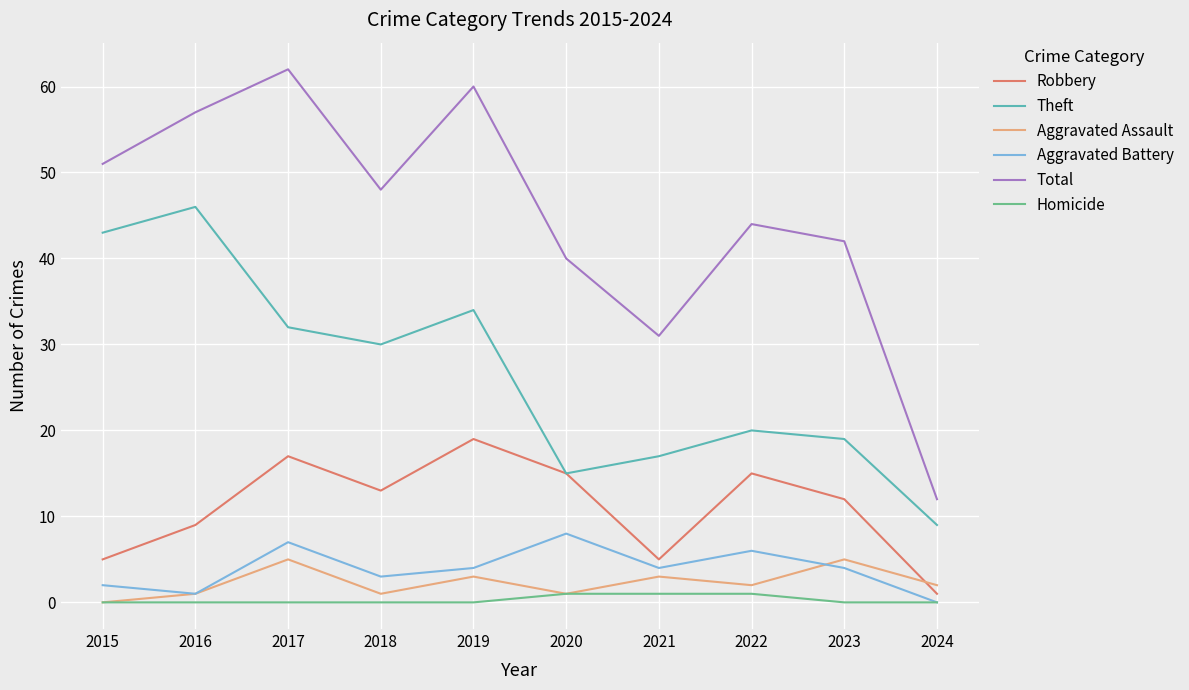

Is the value of Homicide at 2019 greater than the value of Robbery at 2021?

No